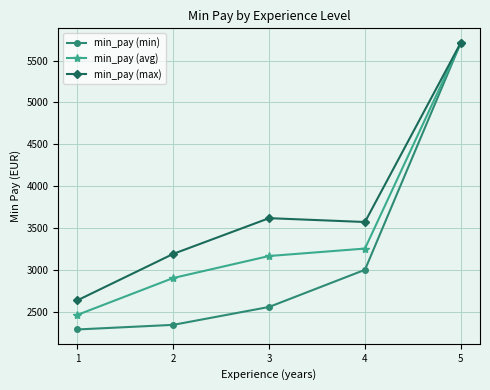

At which category does min_pay (max) reach its first local peak?

3